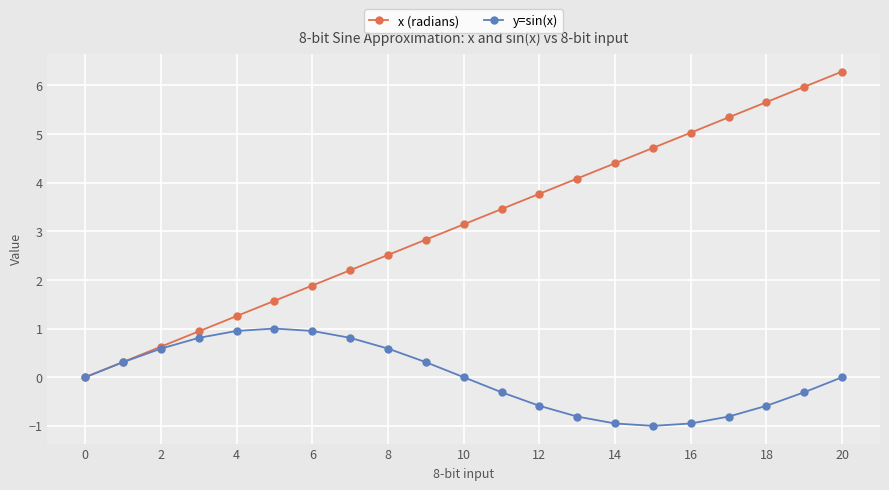

Which series has the largest range (max minus min)?

x (radians)